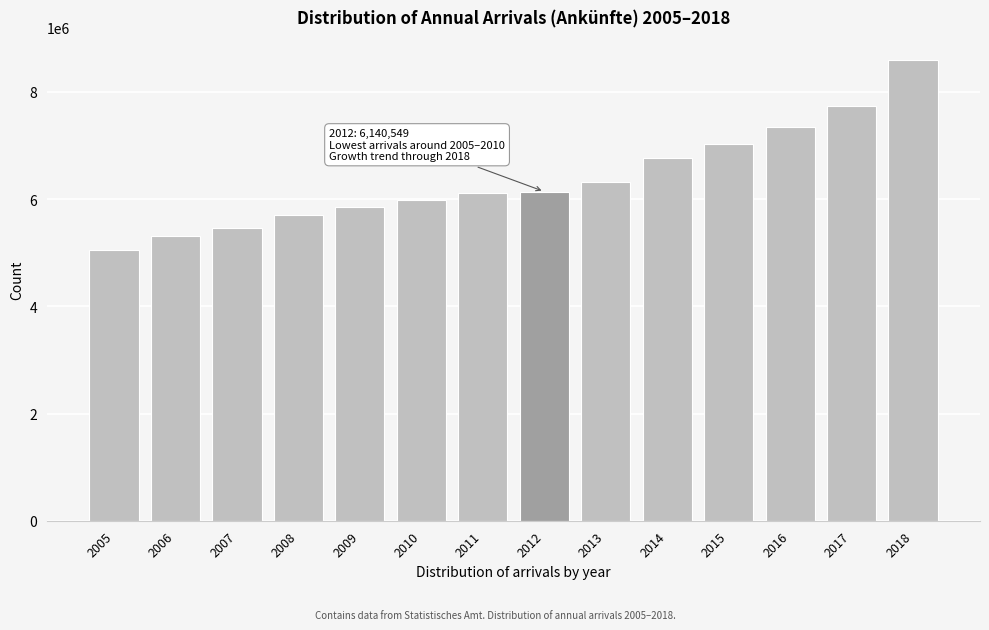

The value at 2015 is 9205453. True or false?

False